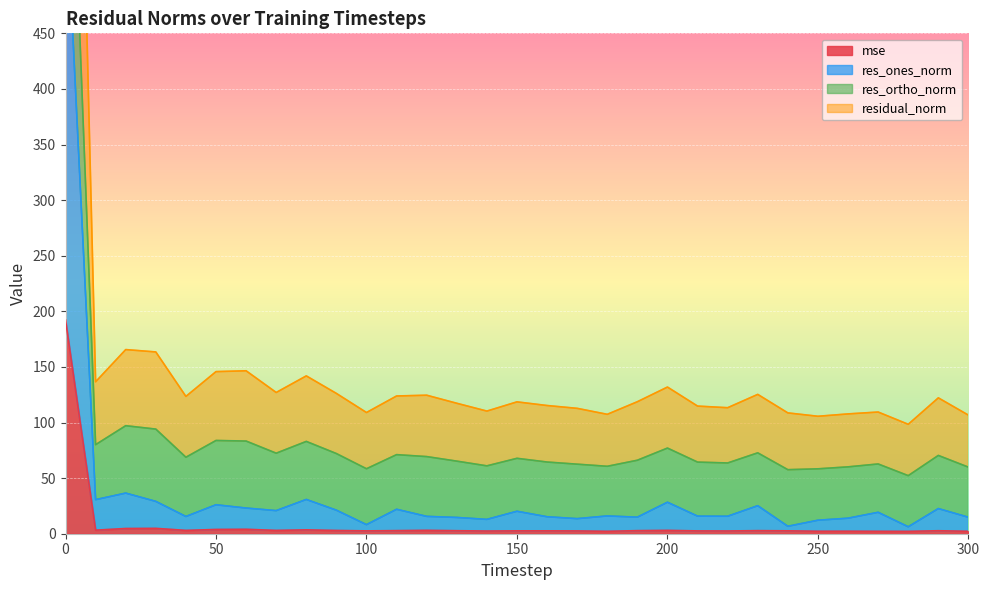

What is the value of the res_ones_norm point at the 5th from the left?

15.5